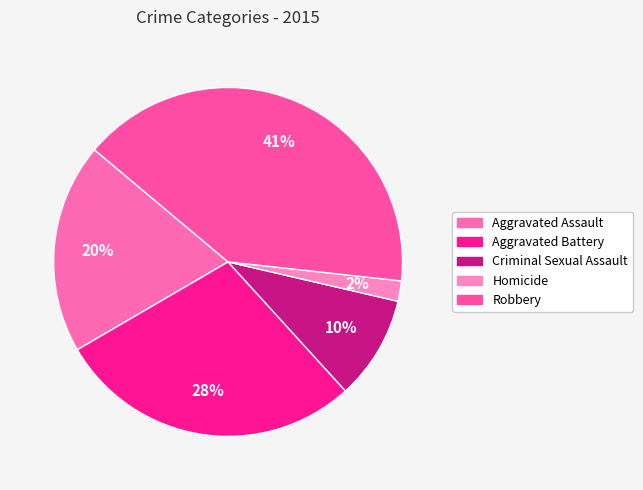

To the nearest percent, what portion does Homicide represent?

2%